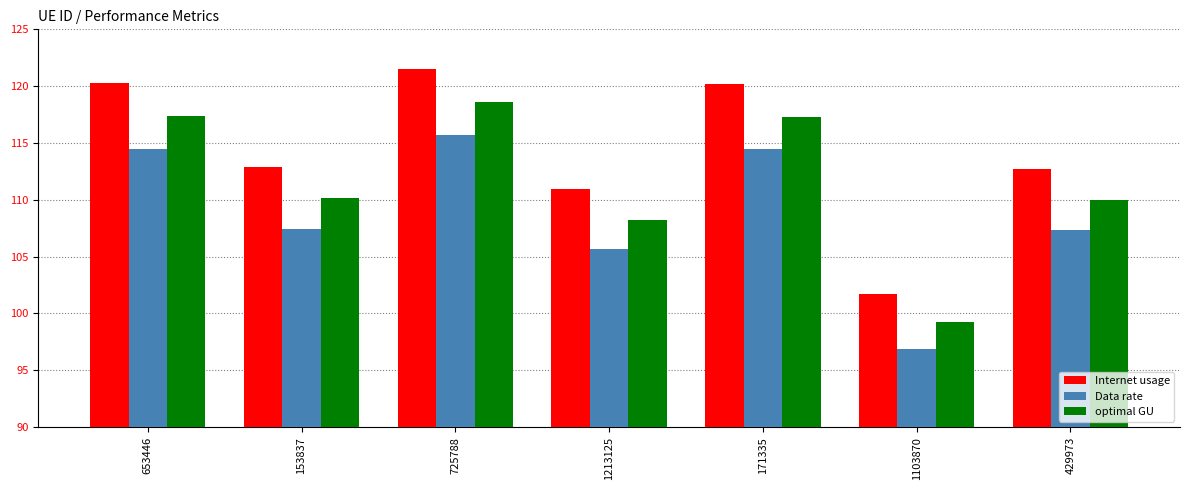

Which series changed the most between 1213125 and 429973?

Internet usage